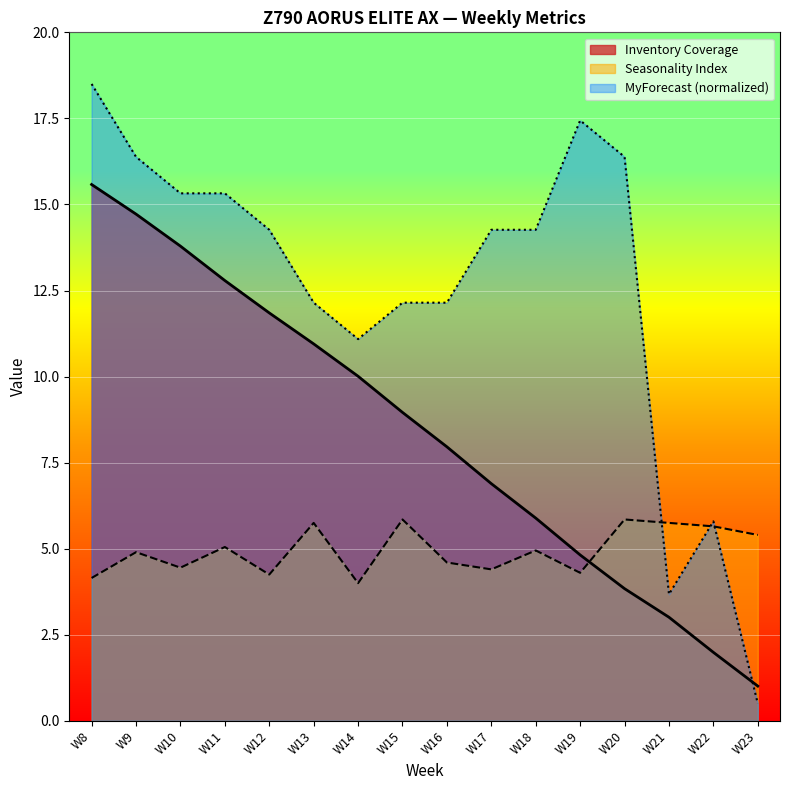

How many data points in MyForecast are less than 14?

7